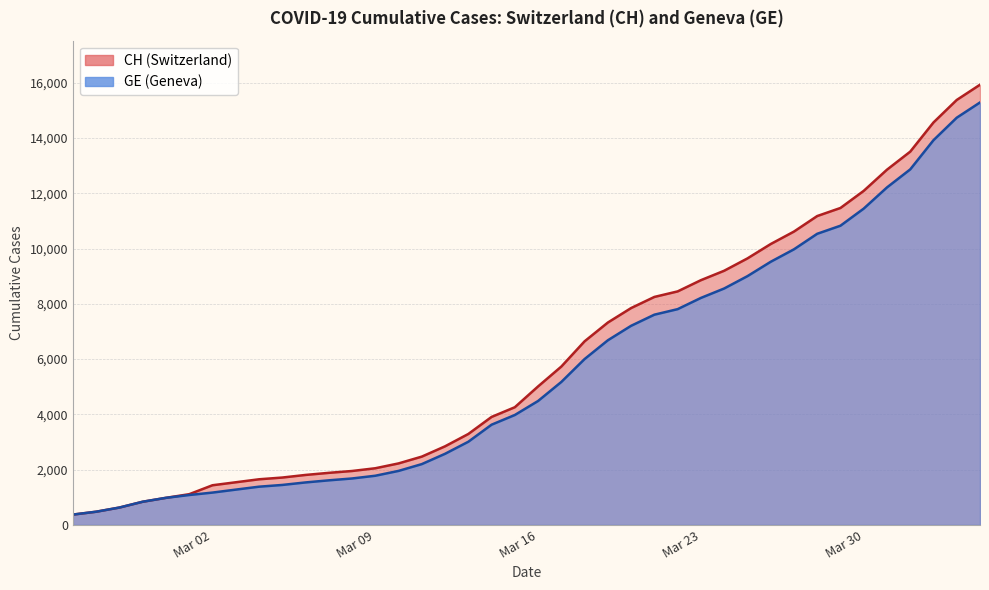

What position from the right is Mar 23?

13